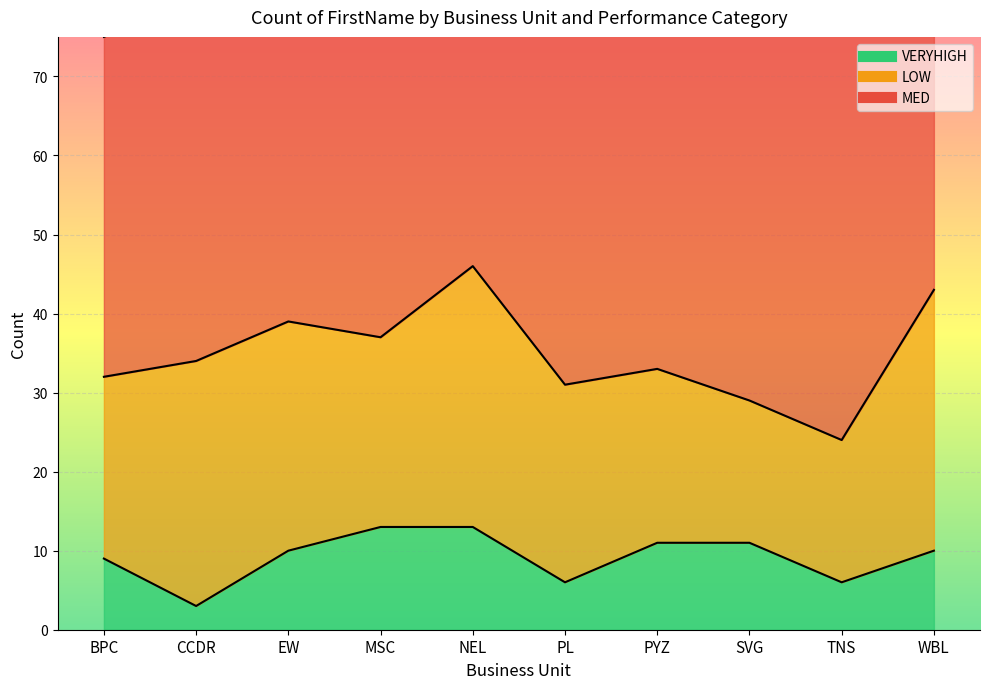

Which category has the highest value in the LOW series?

NEL